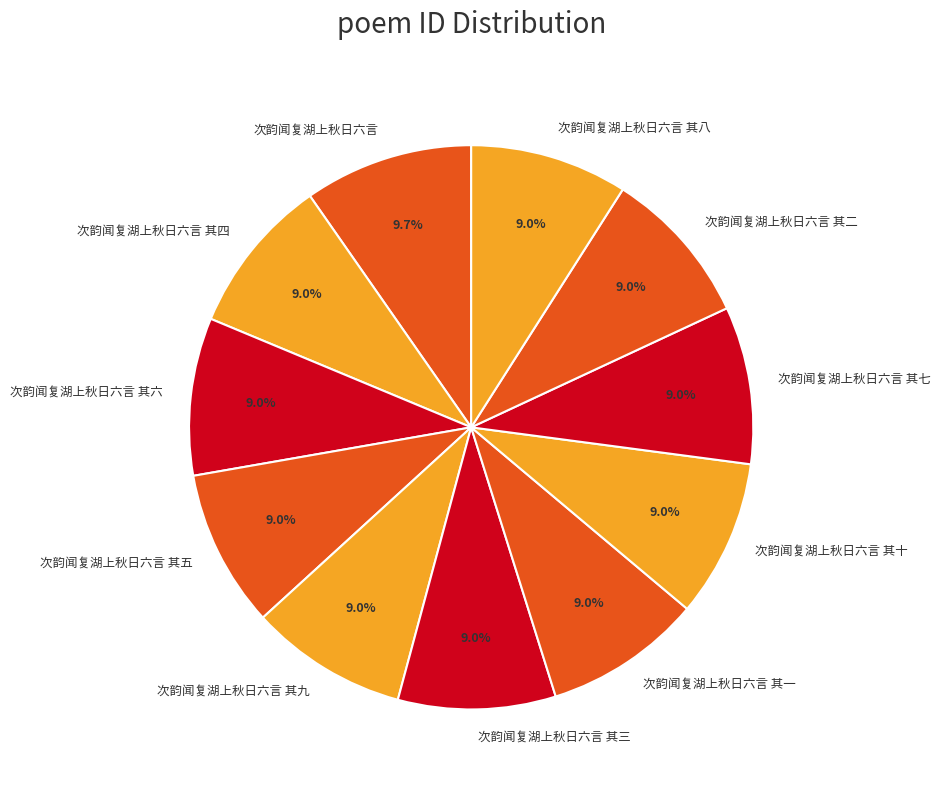

What is the ratio of the value at 次韵闻复湖上秋日六言 其九 to the value at 次韵闻复湖上秋日六言 其六?

1.0